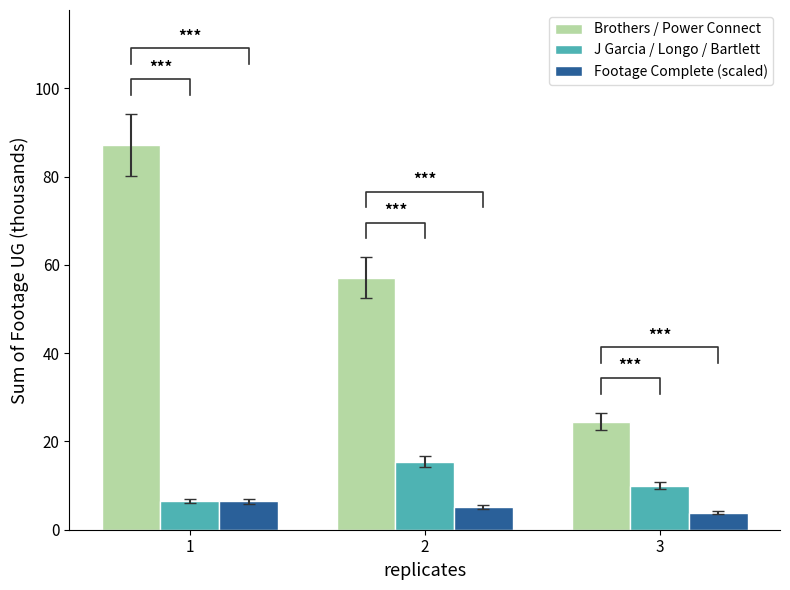

Where does the Footage Complete (scaled) series first go above 5?

1